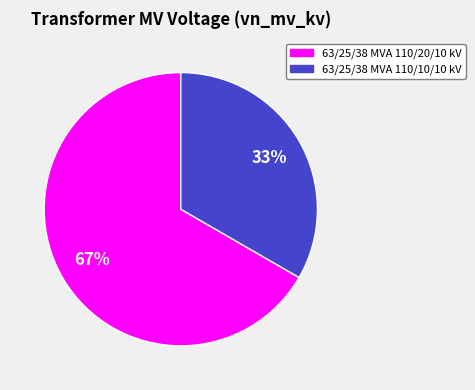

To the nearest percent, what is the combined percentage of 63/25/38 MVA 110/20/10 kV and 63/25/38 MVA 110/10/10 kV?

100%